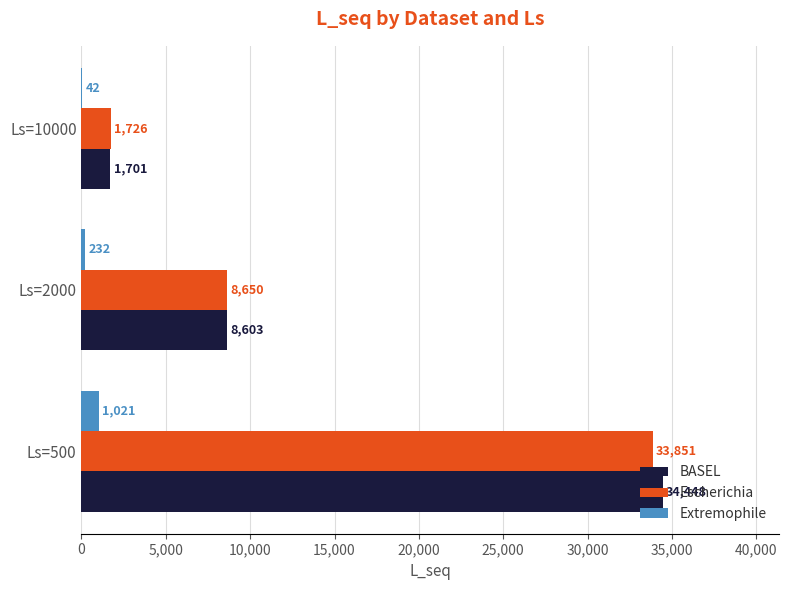

At which category is the sum across all series the highest?

Ls=500